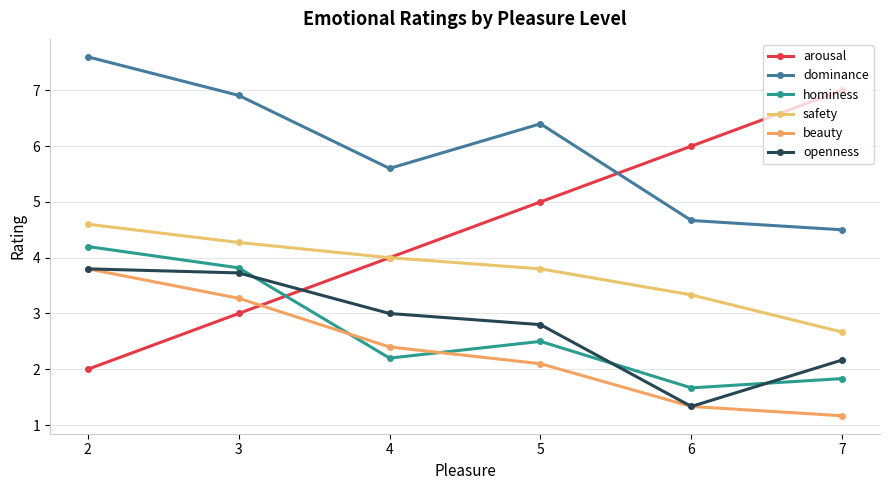

At which label is openness closest to 2?

7